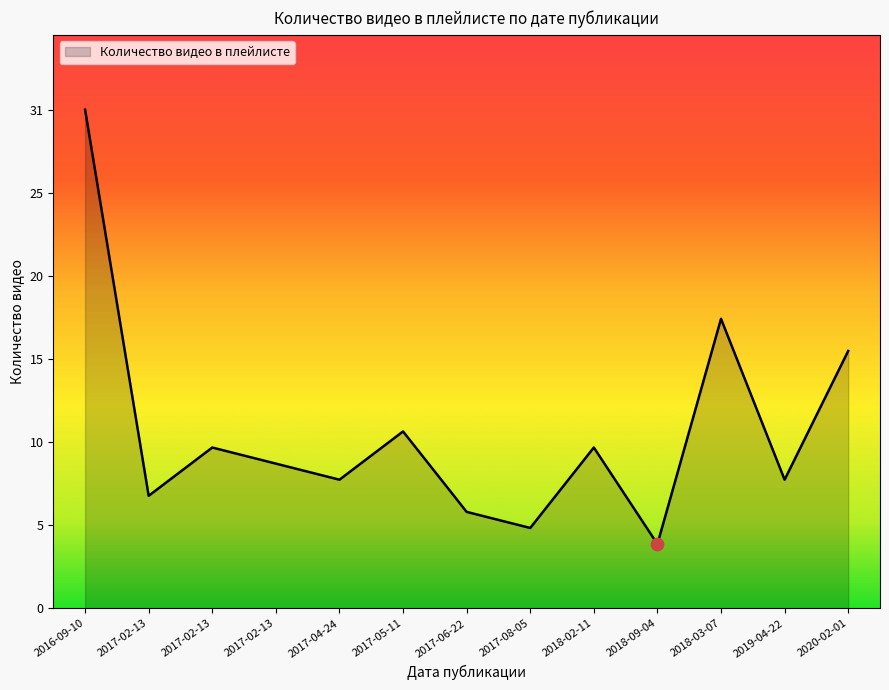

Approximately how many times larger is the value at 2017-02-13 compared to 2019-04-22?

1.2